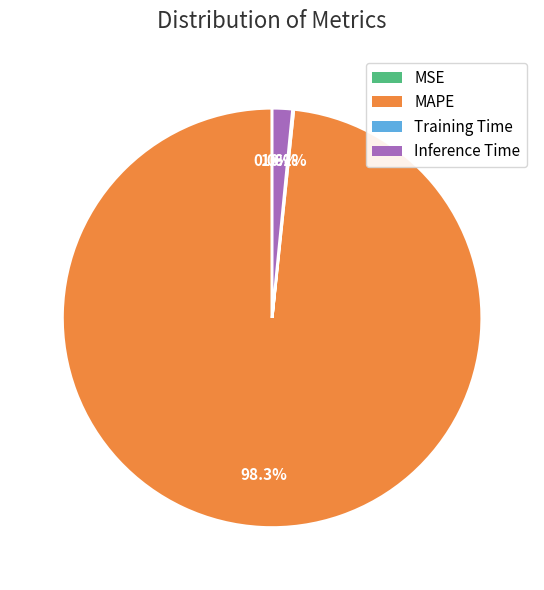

Is there any slice that represents more than half of the pie?

Yes